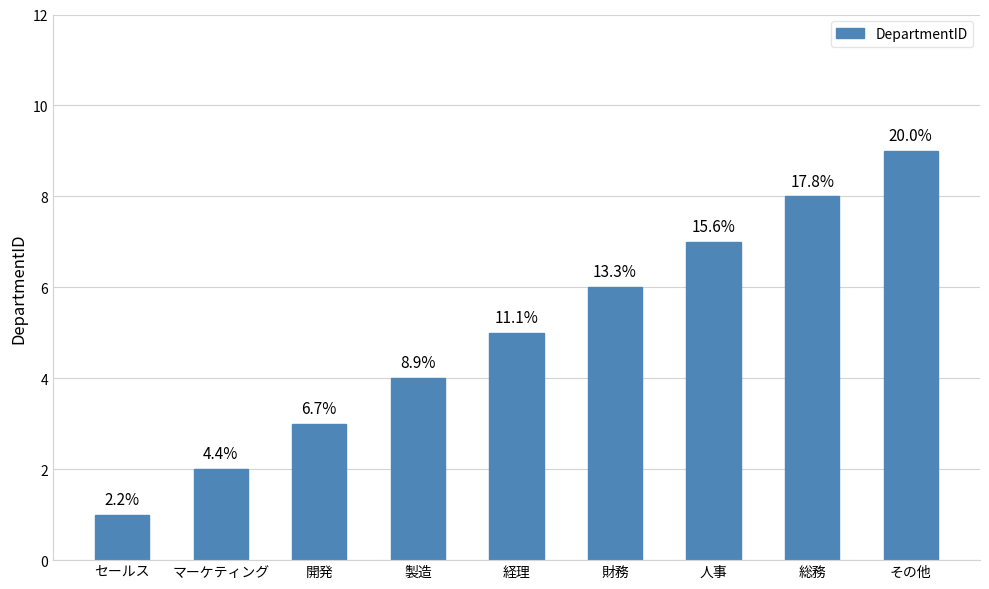

The chart shows a value of 4 at 製造. True or false?

True